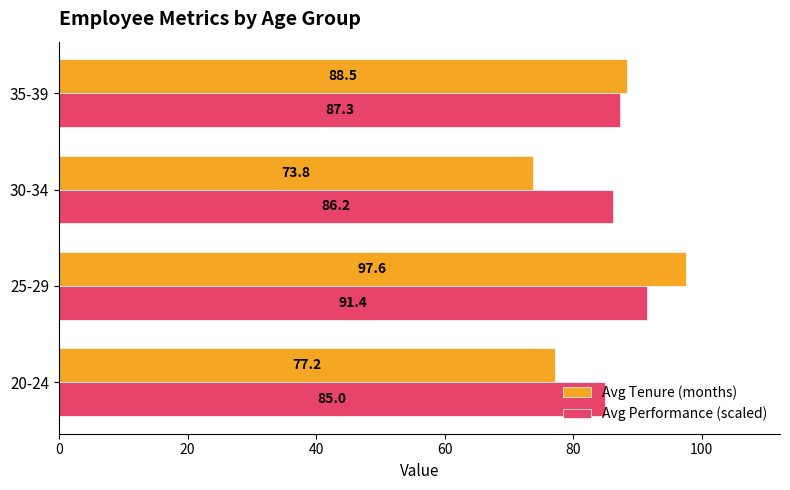

Rank the categories by Avg Performance (scaled) value from lowest to highest.

20-24, 30-34, 35-39, 25-29